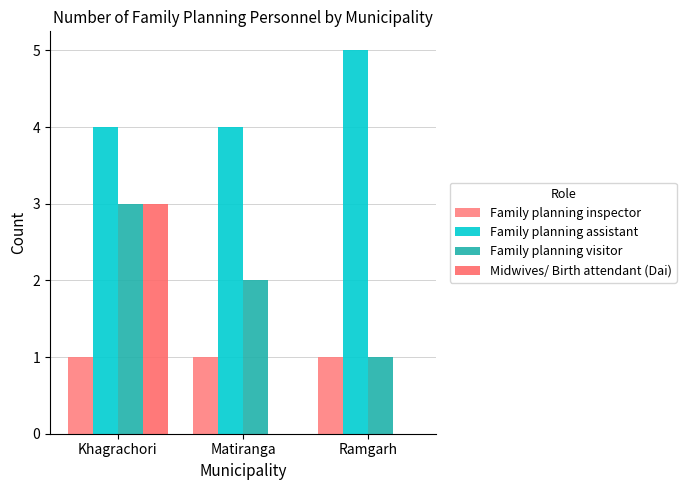

Rank the series by their maximum value, from lowest to highest.

Family planning inspector, Family planning visitor, Midwives/ Birth attendant (Dai), Family planning assistant